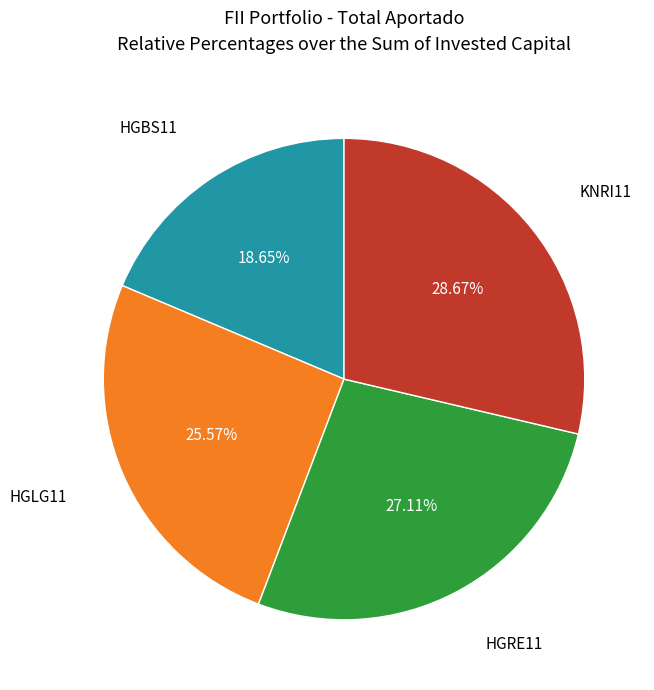

Is there any slice that represents more than half of the pie?

No